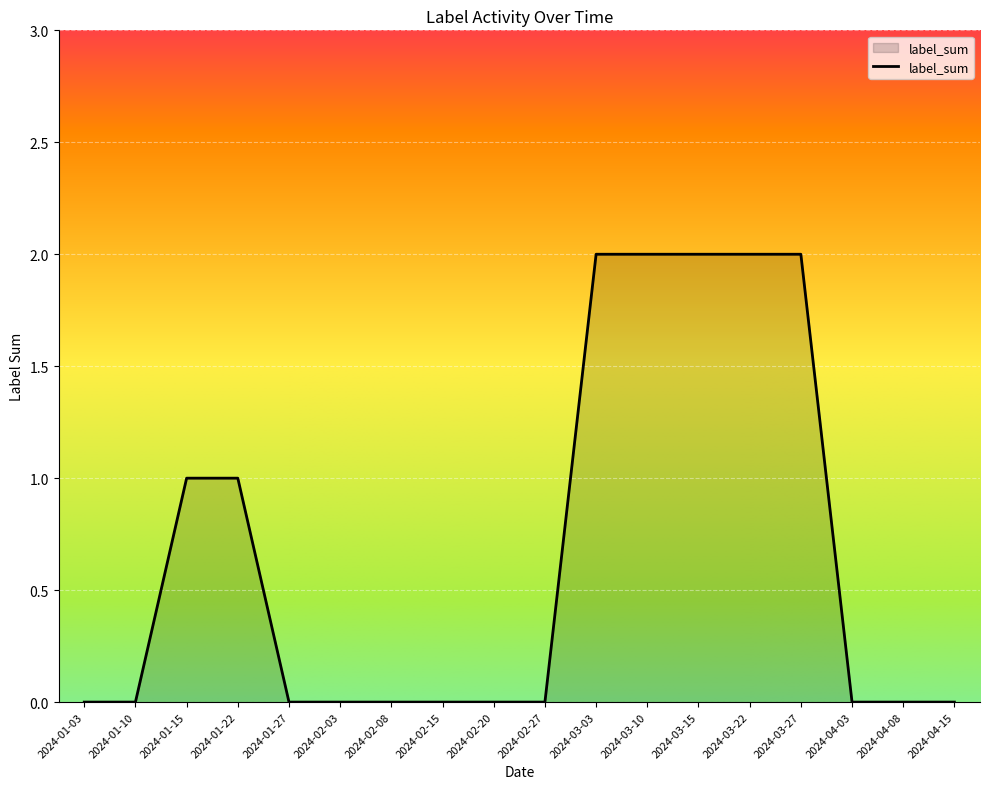

Is it true that the value at 2024-01-22 is 1?

True